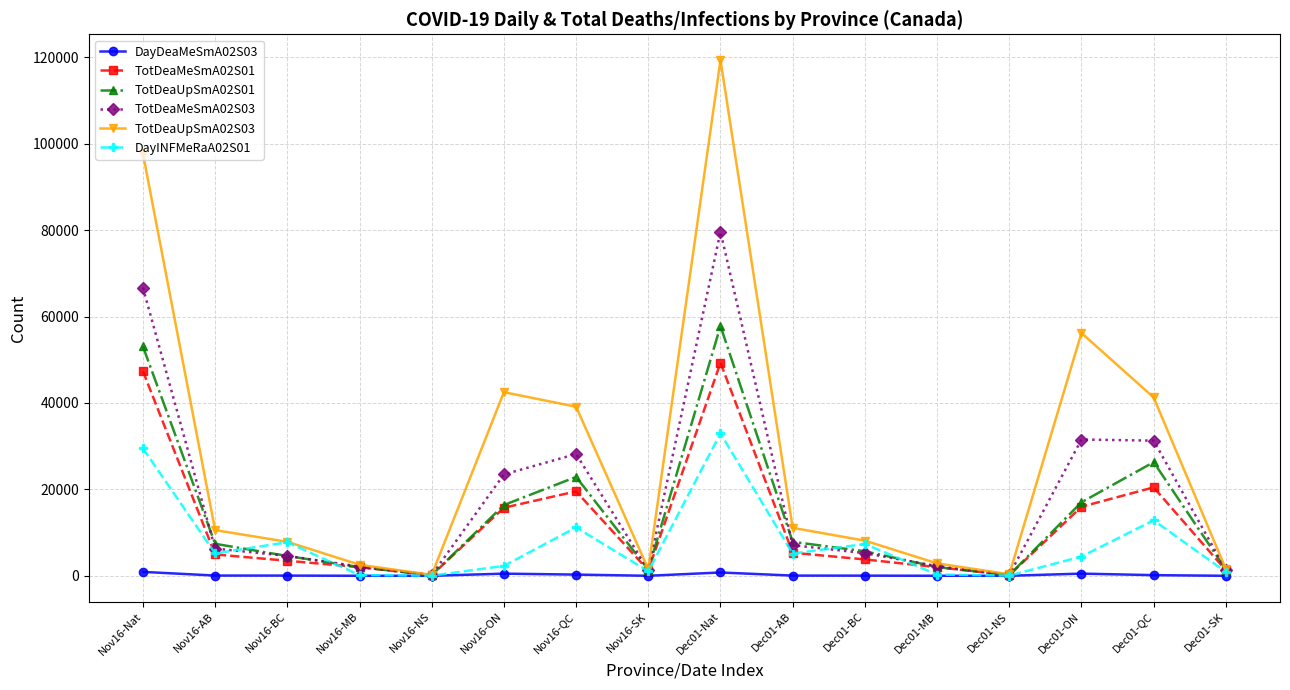

At which category is the sum across all series the highest?

Dec01-Nat